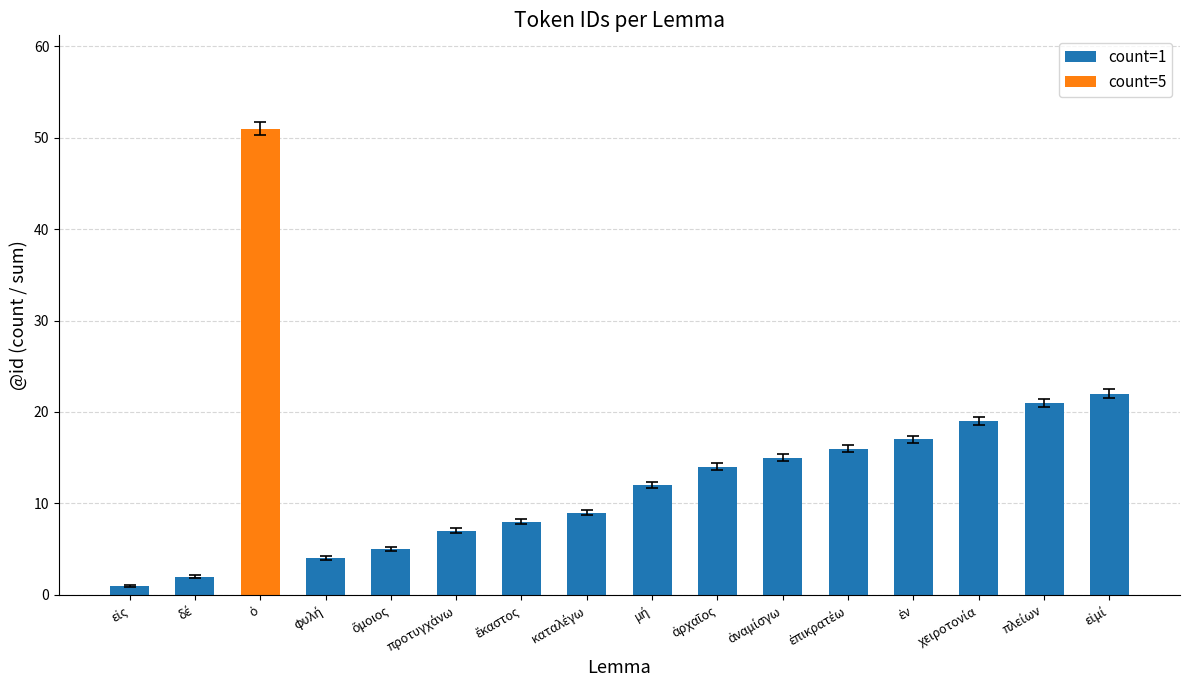

What is the label of the 6th bar from the left?

ἕκαστος